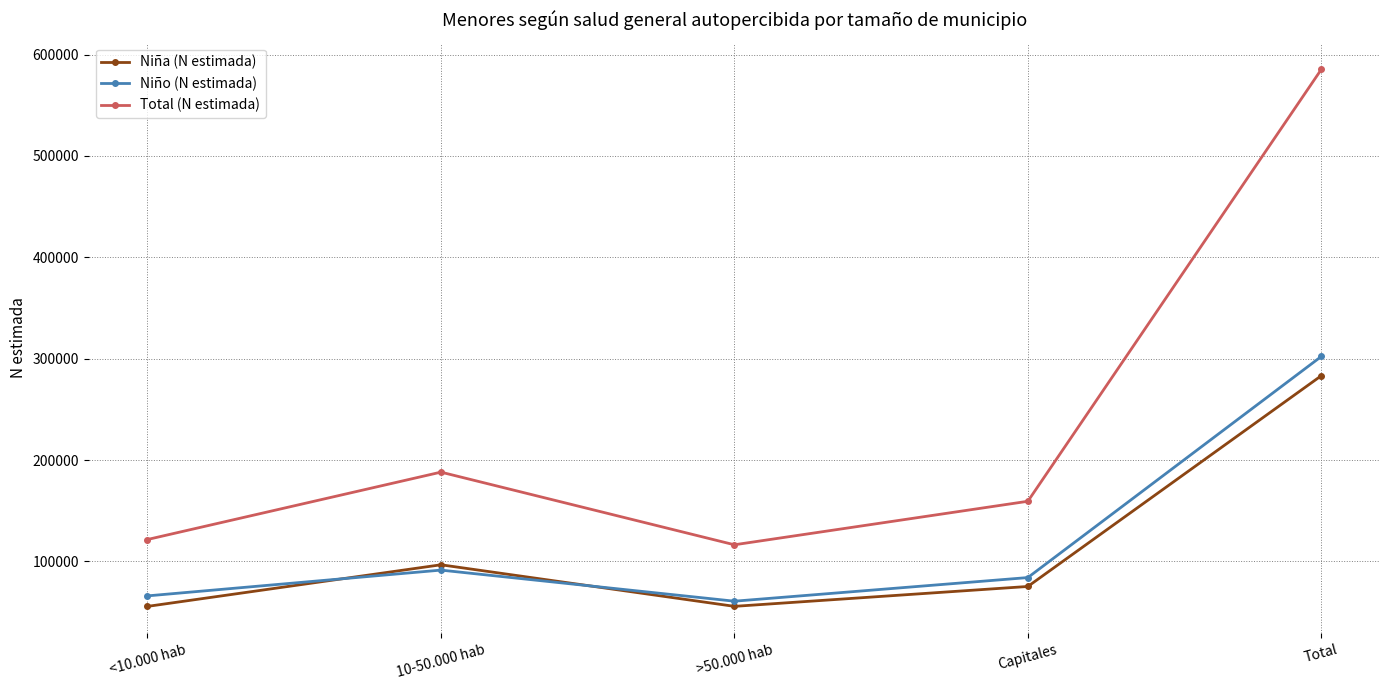

Is it true that Niño (N estimada) equals 13064 at >50.000 hab?

False